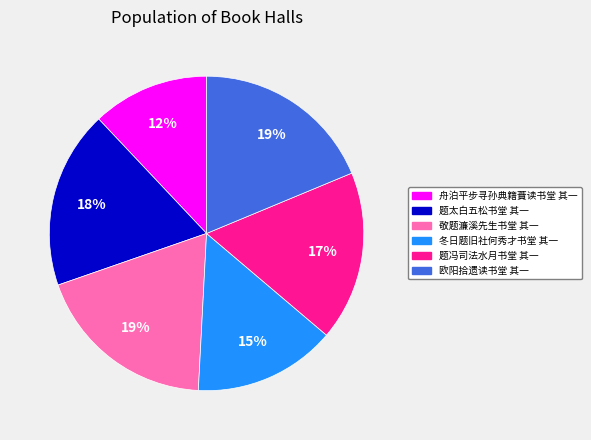

To the nearest percent, what portion does 冬日题旧社何秀才书堂 其一 represent?

15%